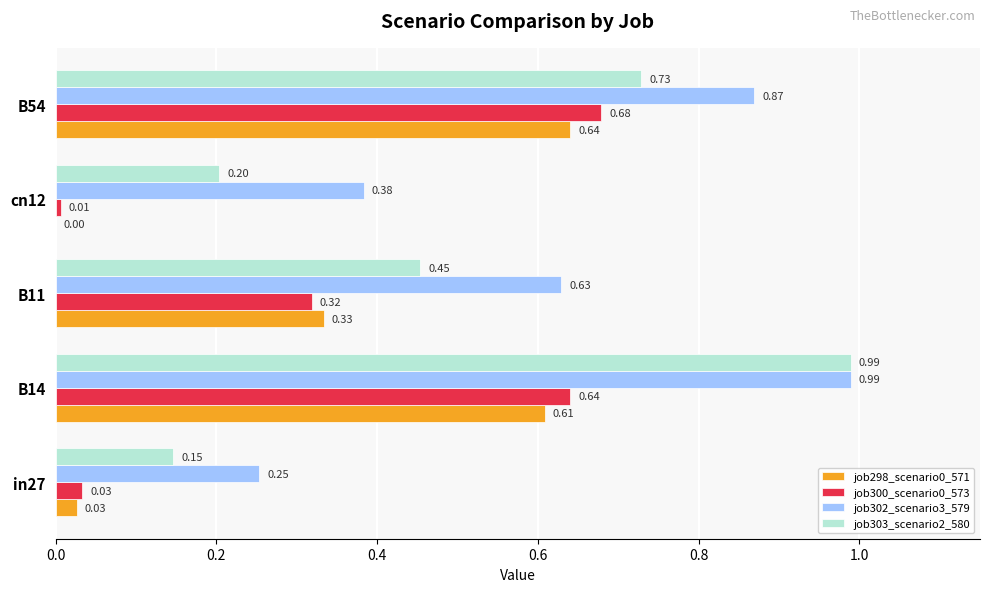

What is the sum of all job303_scenario2_580 values?

2.5